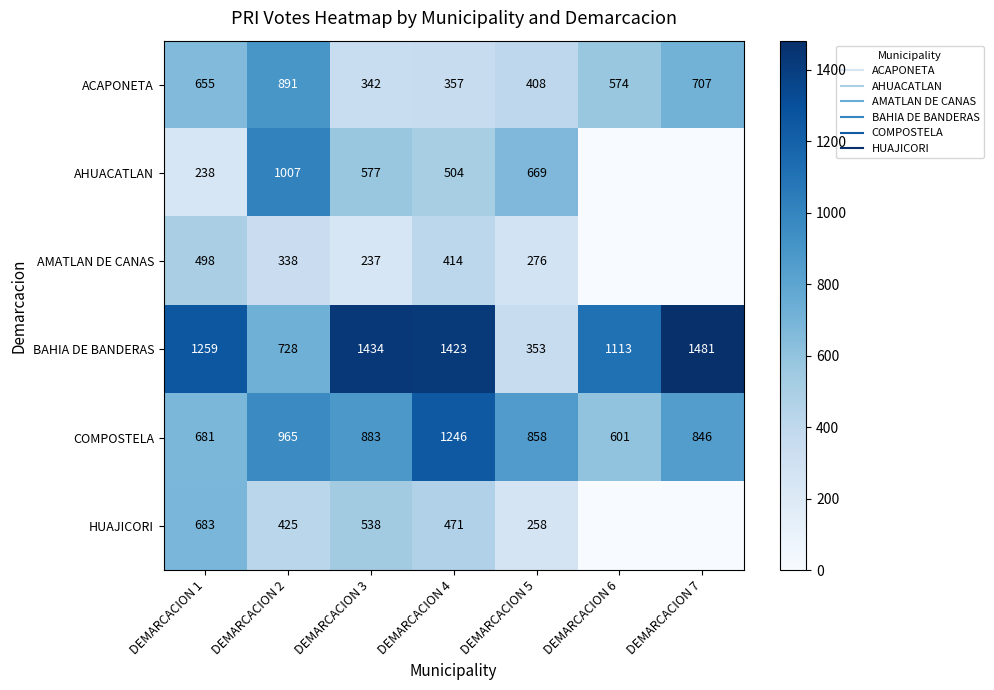

What is the average value of the AMATLAN DE CANAS series?

252